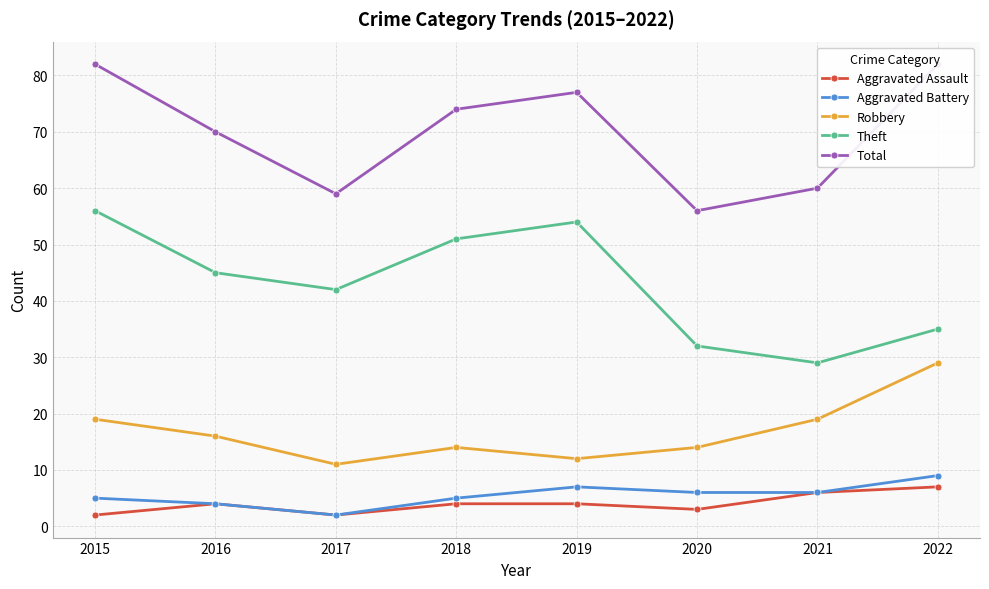

True or false: Theft has a value of 8 at 2020.

False